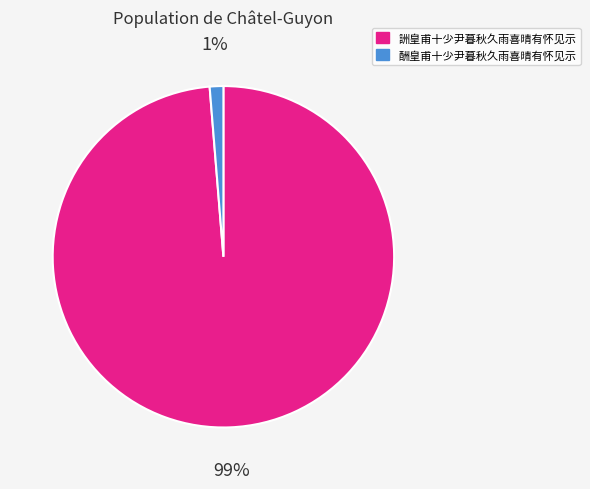

Count the number of slices in the pie.

2